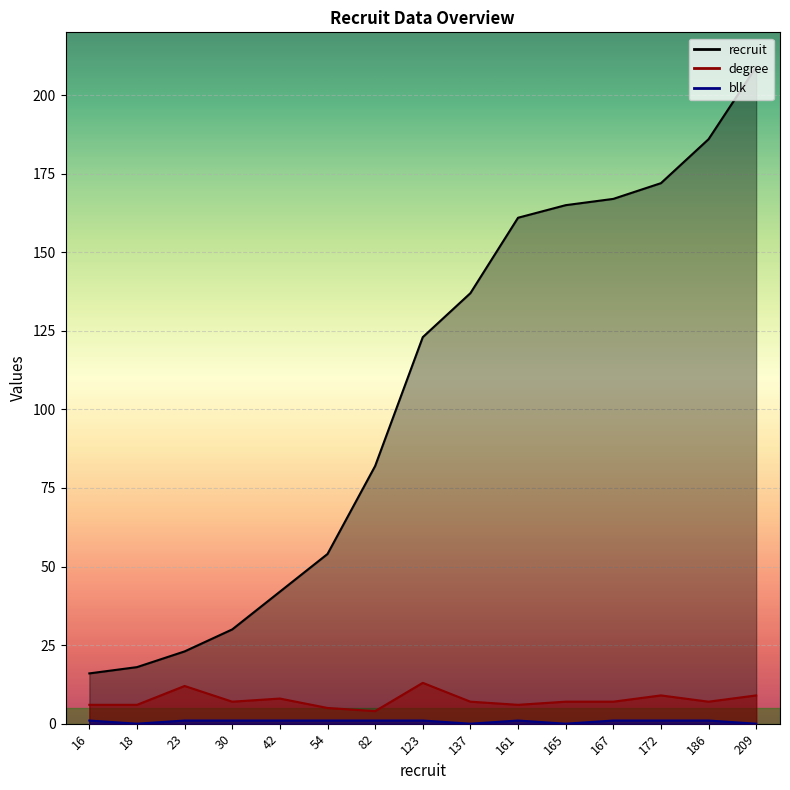

At how many categories does at least one series exceed 31?

11